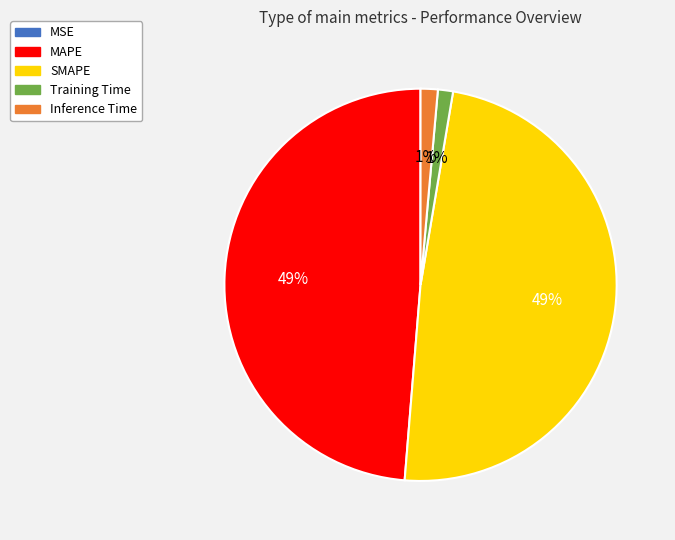

Do Training Time and Inference Time together represent more than half of the pie?

No